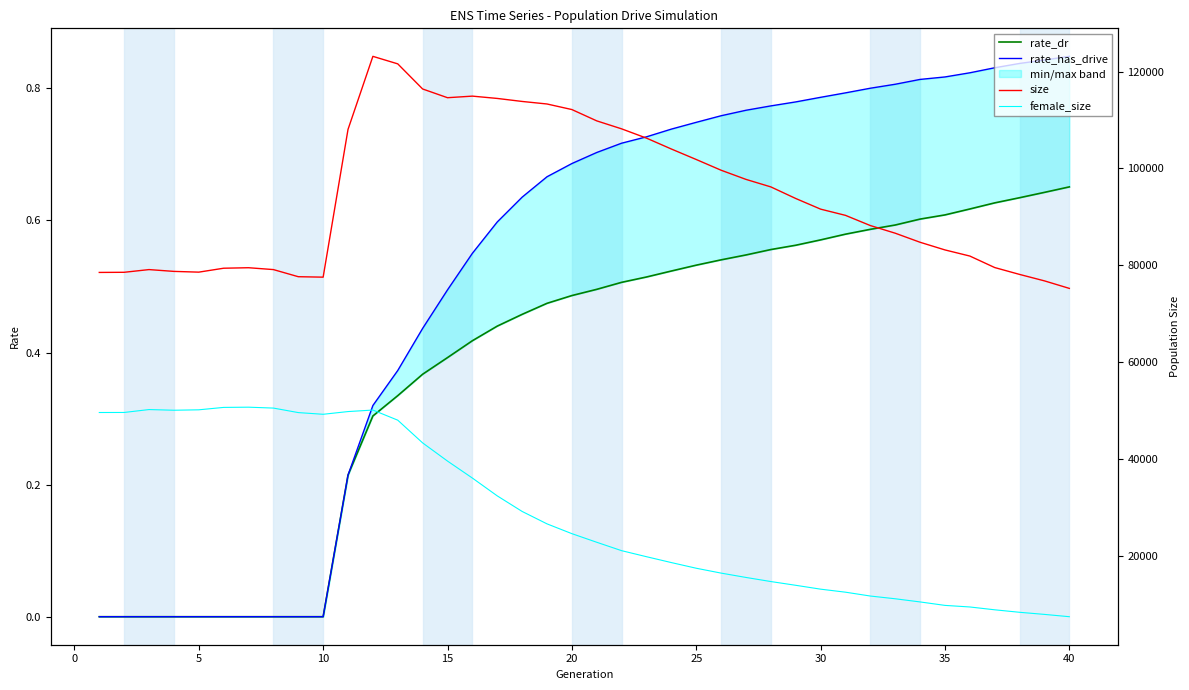

How many interior local peaks does the size series have?

4